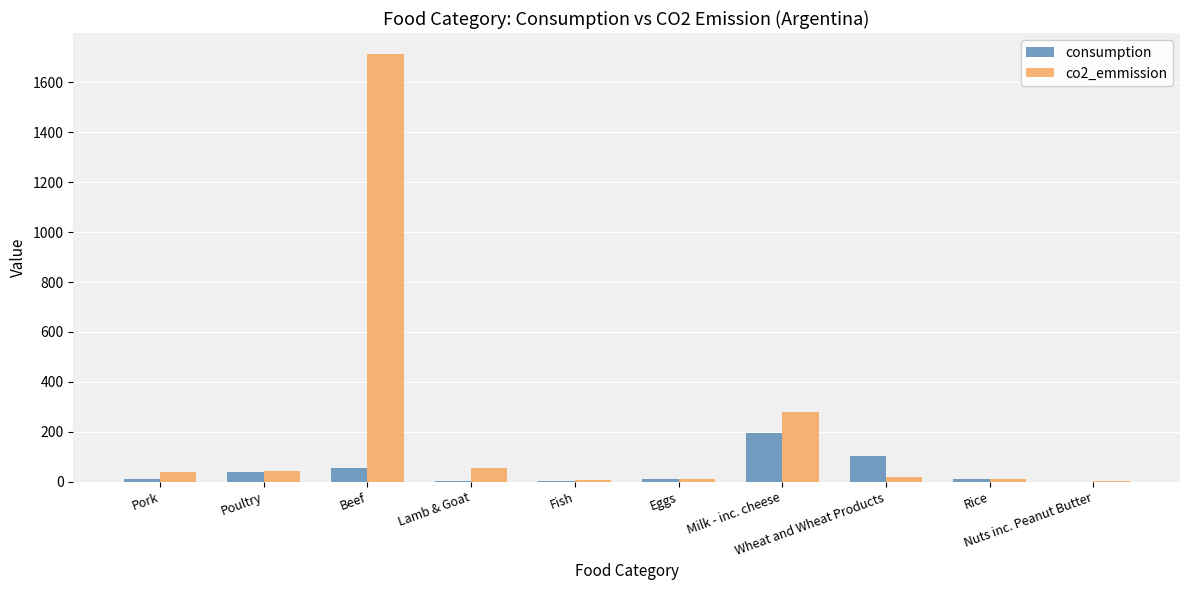

At which category is the sum across all series the highest?

Beef